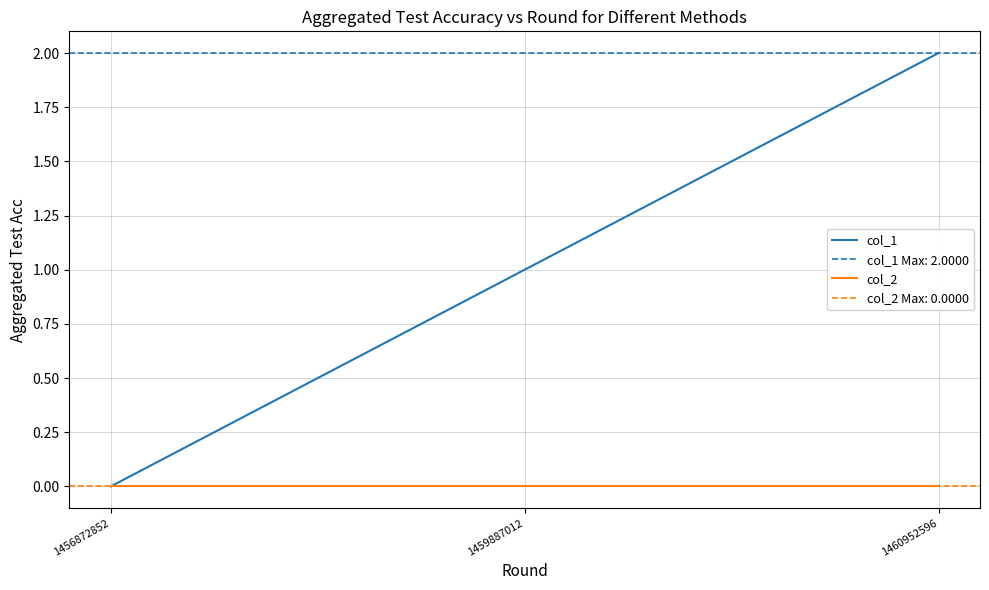

True or false: col_2 has a value of 0 at 1460952596.

True